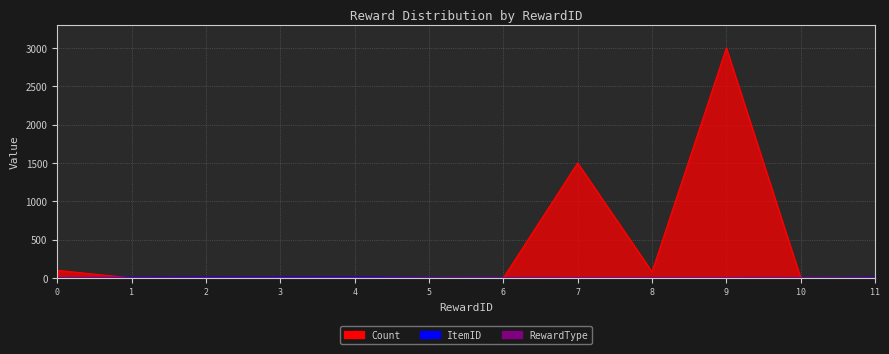

Rank the series at 11 from highest to lowest value.

ItemID, Count, RewardType